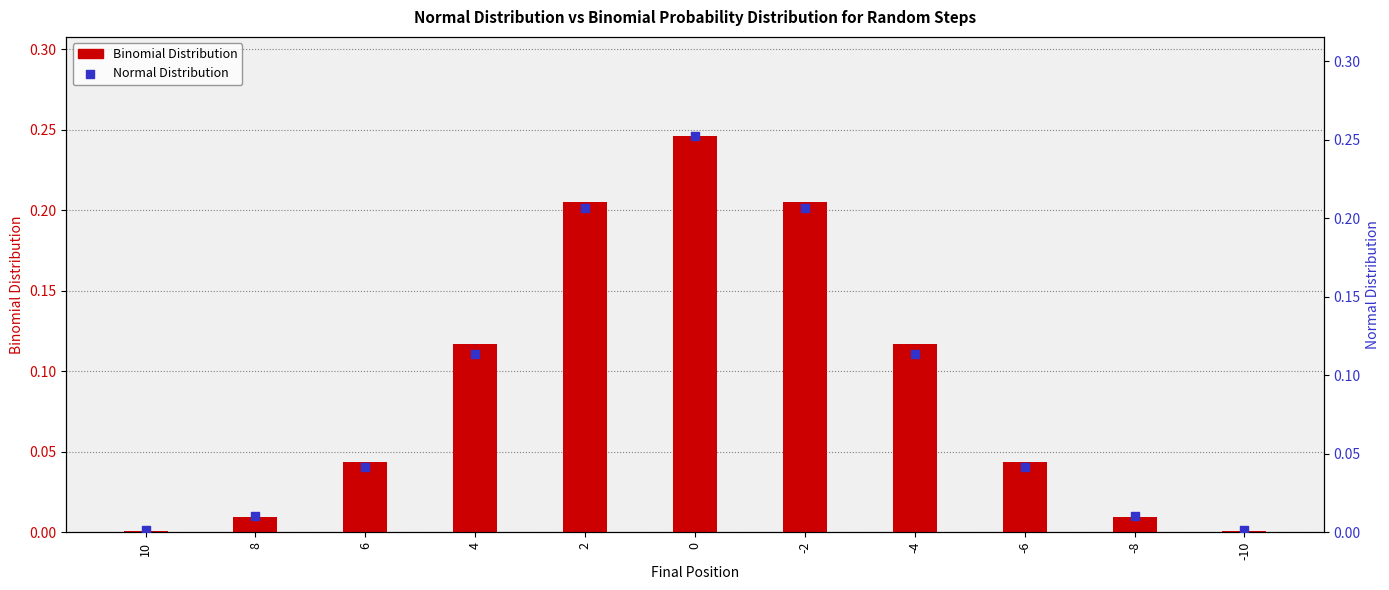

Is the value of Binomial Distribution at 4 greater than the value of Normal Distribution at 0?

No